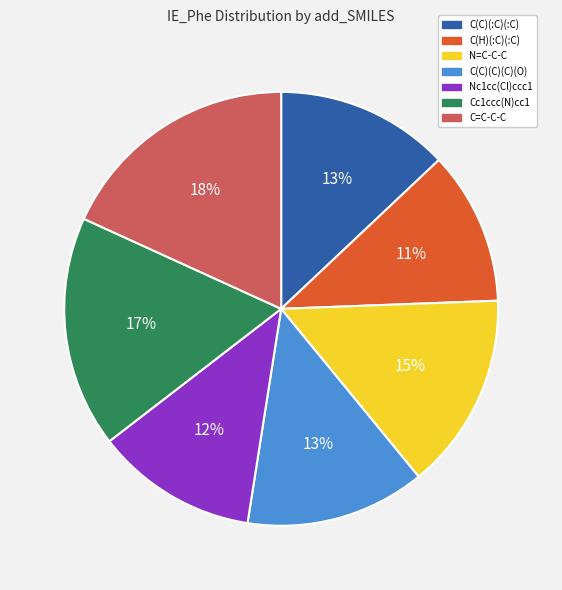

To the nearest percent, what is the difference between the largest and smallest slice percentages?

7%